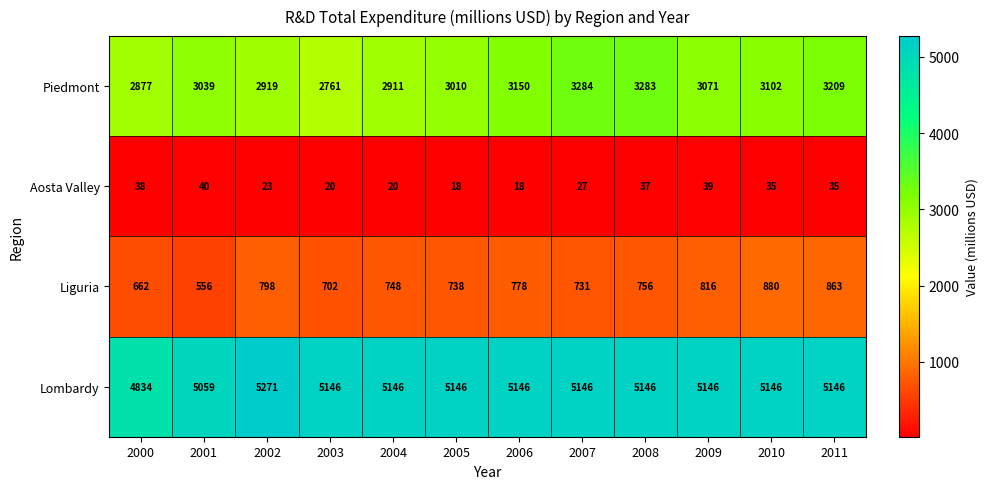

What is the sum of the Piedmont values at 2007 and 2008?

6567